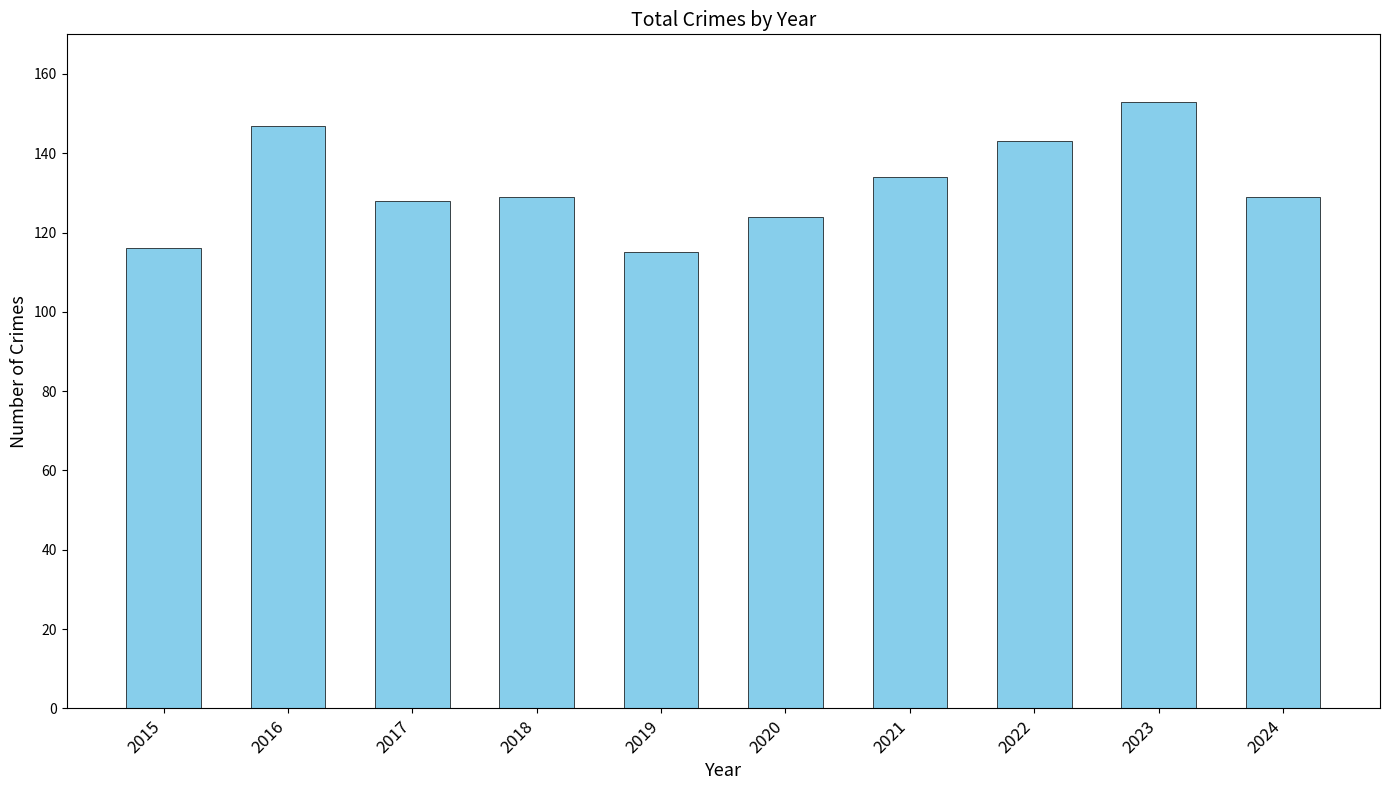

How many data points does each series have?

10